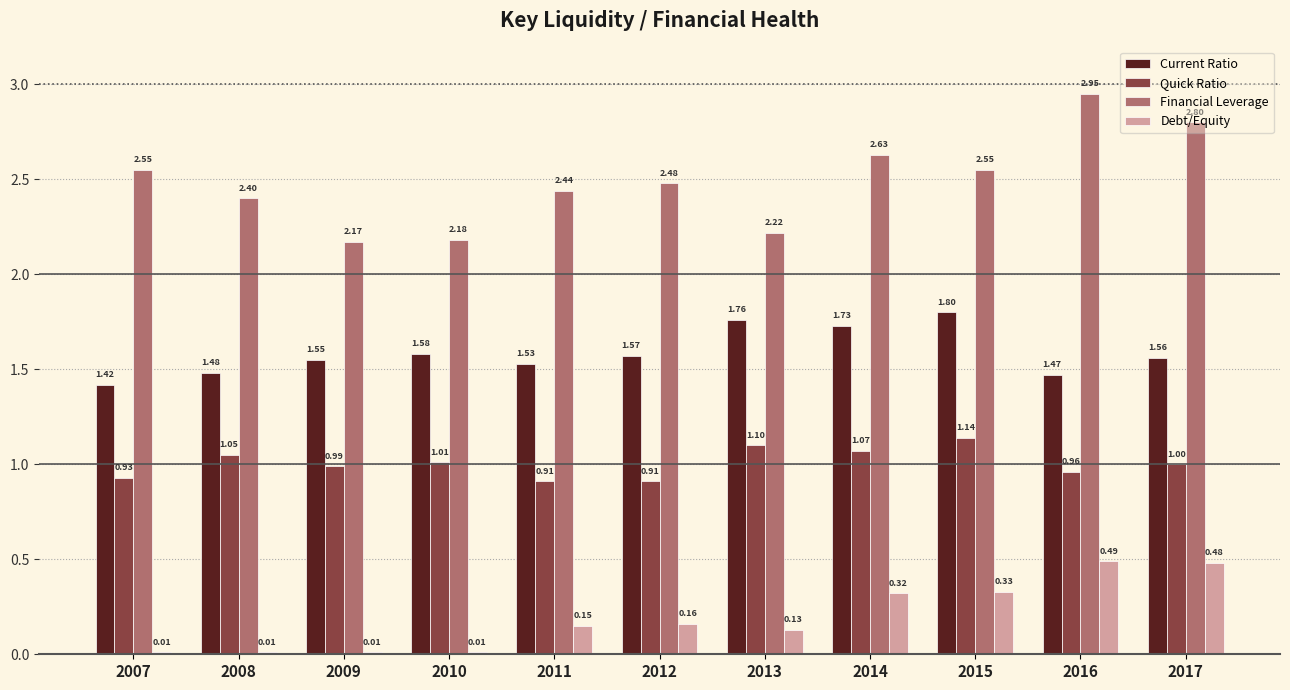

Which series has the widest spread of values?

Financial Leverage